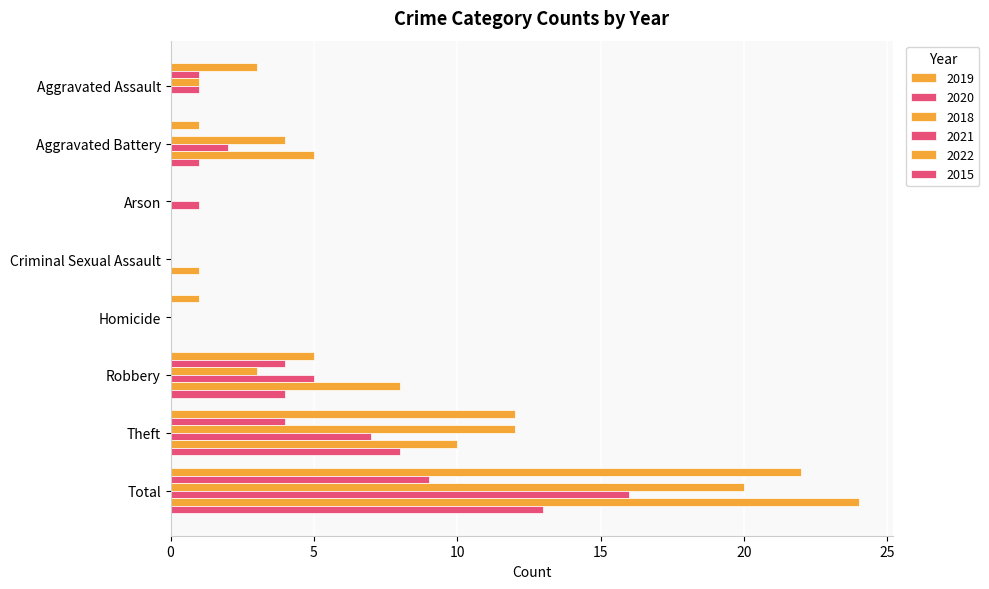

What is the difference between the highest and lowest values at Total?

15